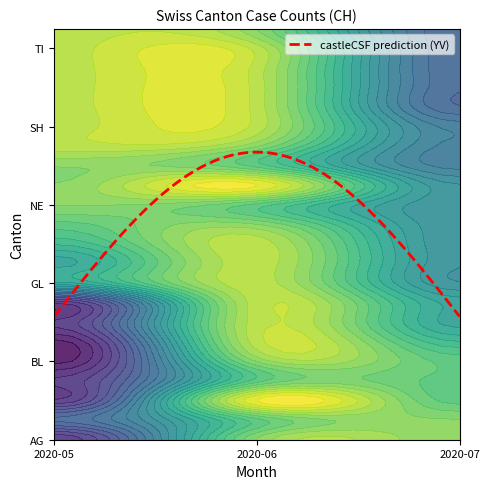

What is the greatest value displayed?

13